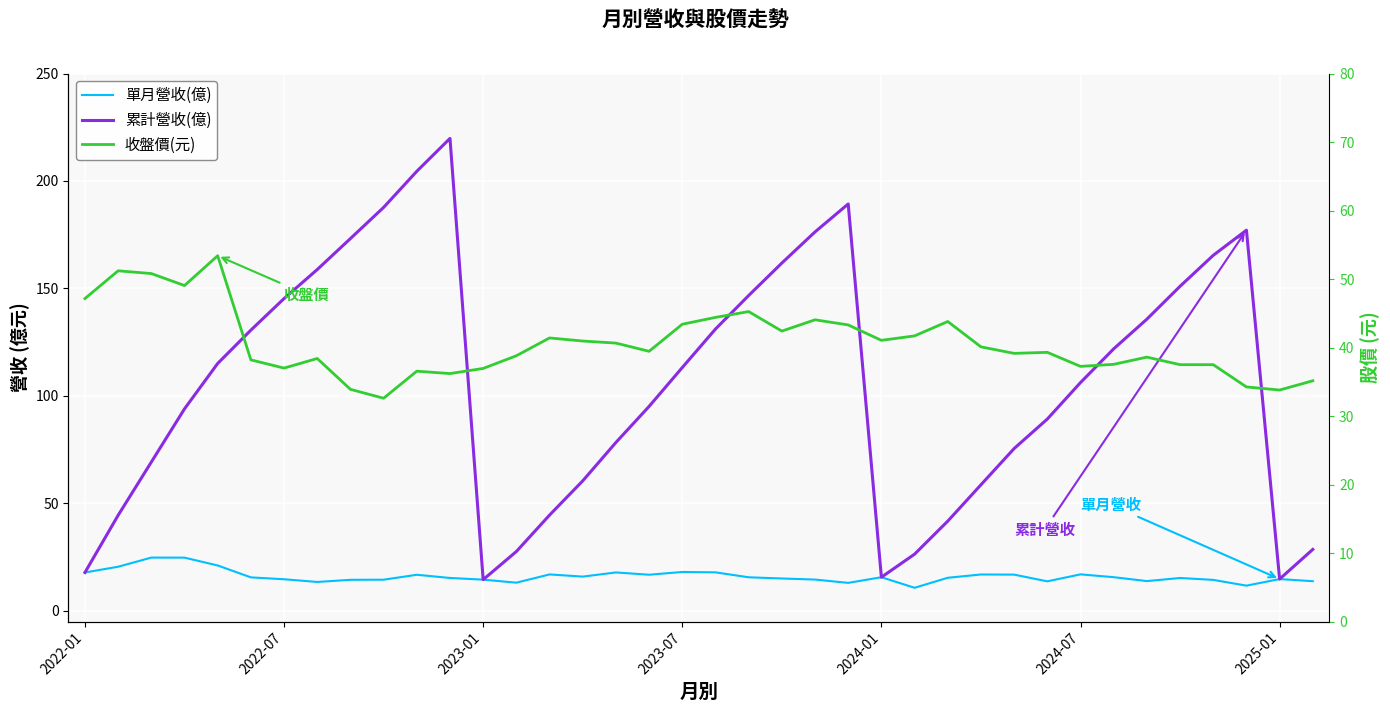

What is the spread (max minus min) of values at 20?

131.1